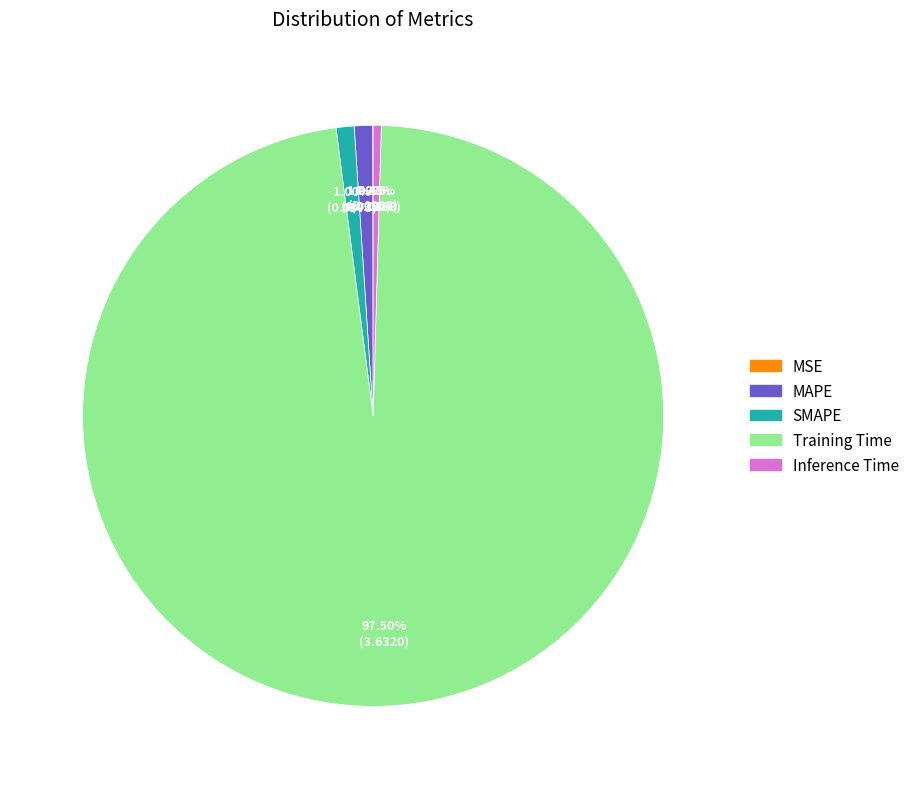

Does any single category account for the majority?

Yes